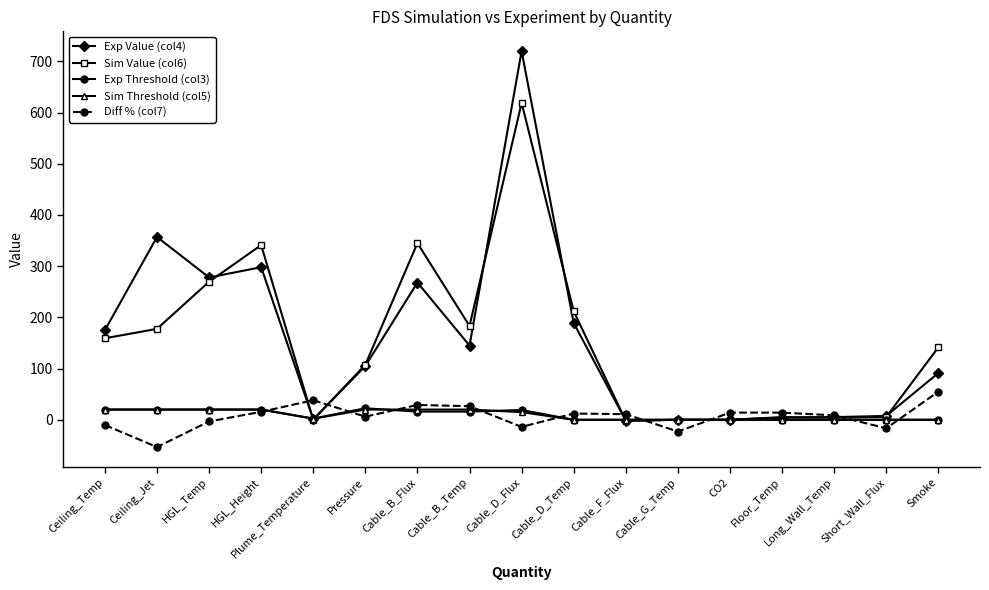

Where is the first local maximum for Exp Value (col4)?

Ceiling_Jet